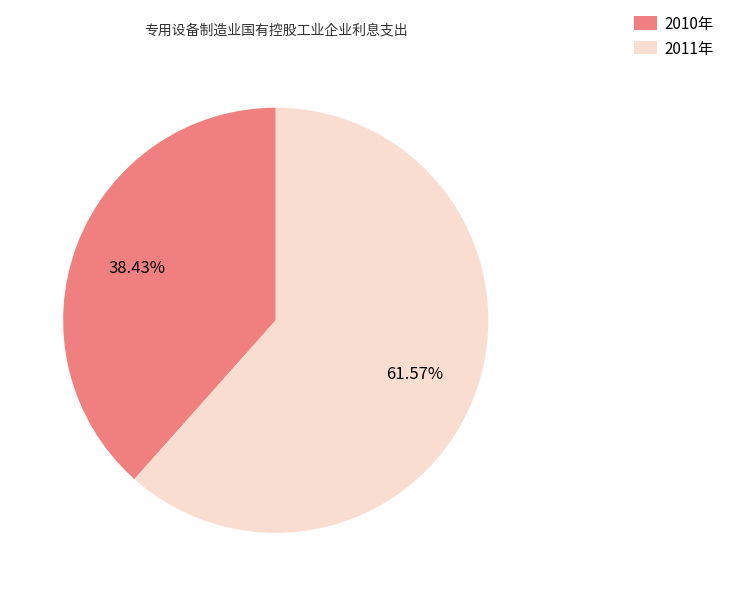

True or false: 2011年 accounts for 62% of the total.

True